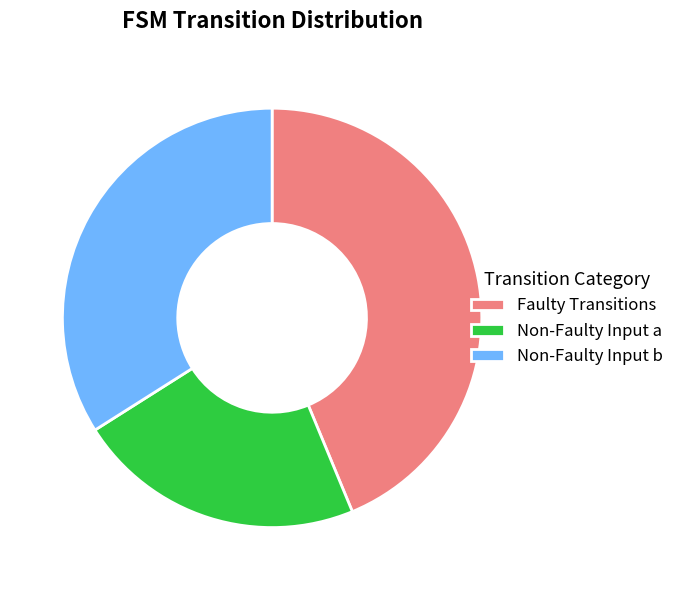

Is there a majority slice in this chart?

No